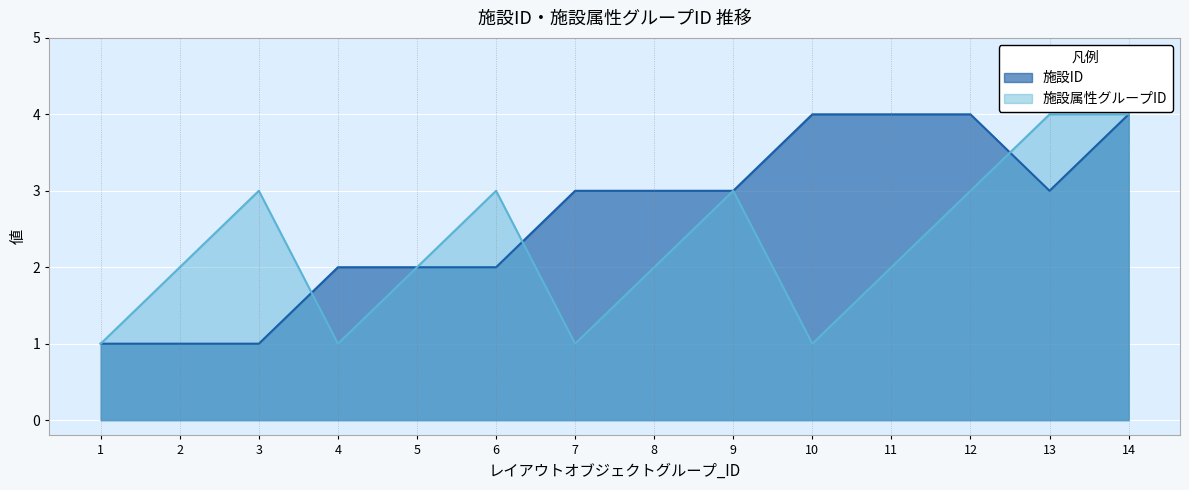

Which has a higher value, 11 or 10?

11